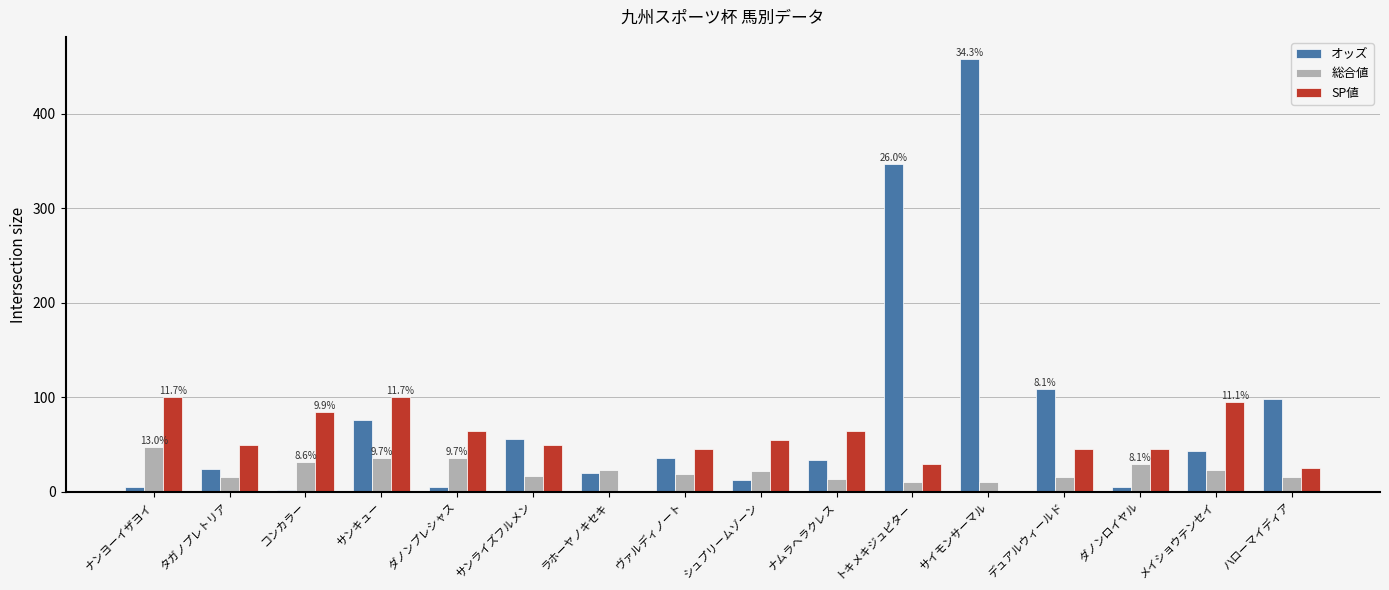

The value of オッズ at コンカラー is 2.3. True or false?

True